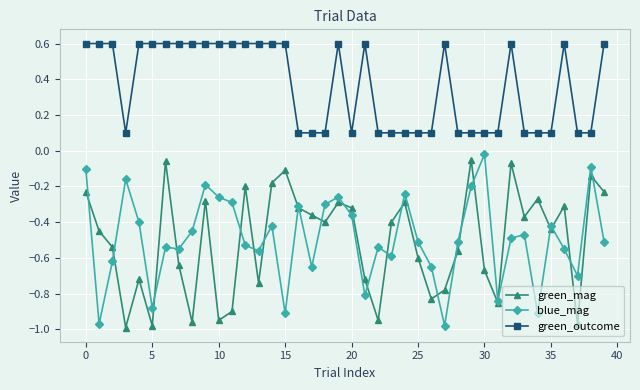

In green_mag, how many points are lower than both neighbors (excluding endpoints)?

12